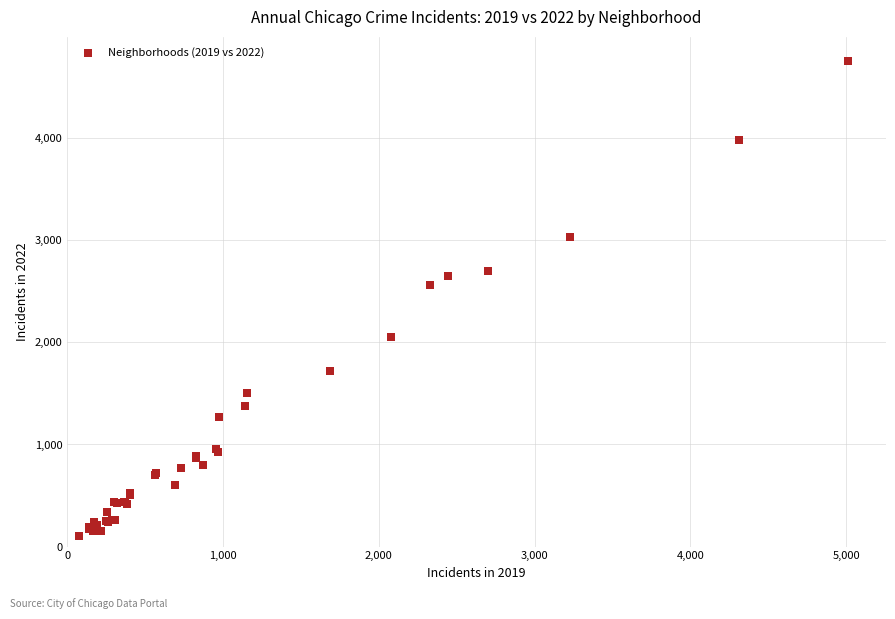

What Y value in the scatter plot is closest to 2430?

2566